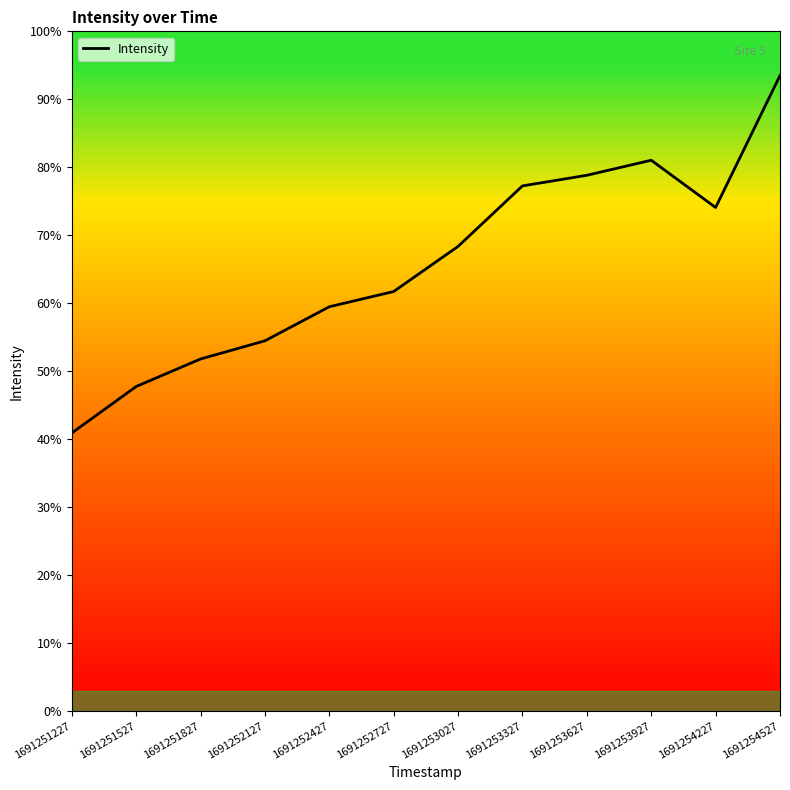

Rank the categories by value from highest to lowest.

1691254527, 1691253927, 1691253627, 1691253327, 1691254227, 1691253027, 1691252727, 1691252427, 1691252127, 1691251827, 1691251527, 1691251227